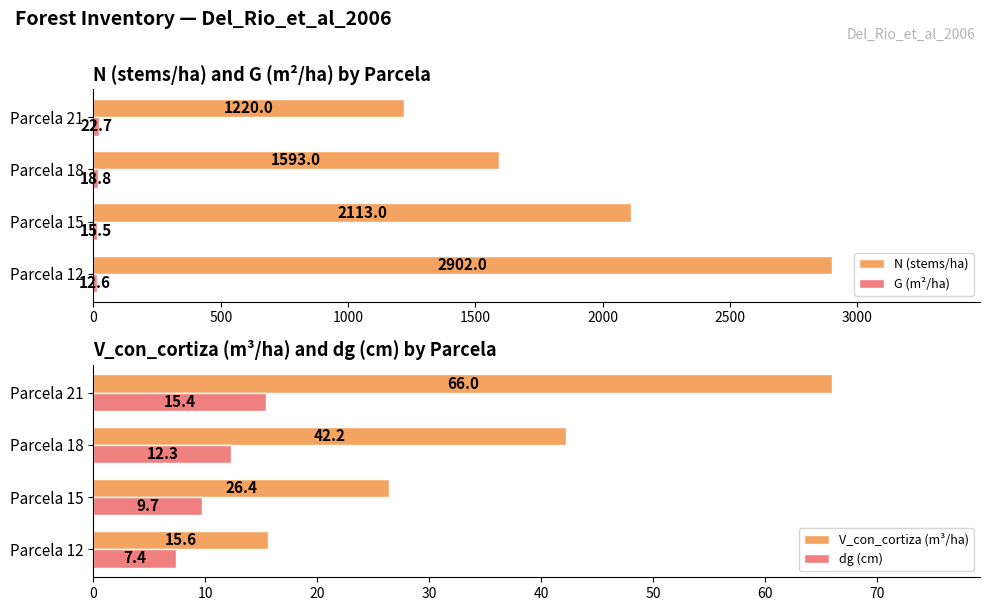

Rank the categories by V_con_cortiza (m³/ha) value from lowest to highest.

Parcela 12, Parcela 15, Parcela 18, Parcela 21